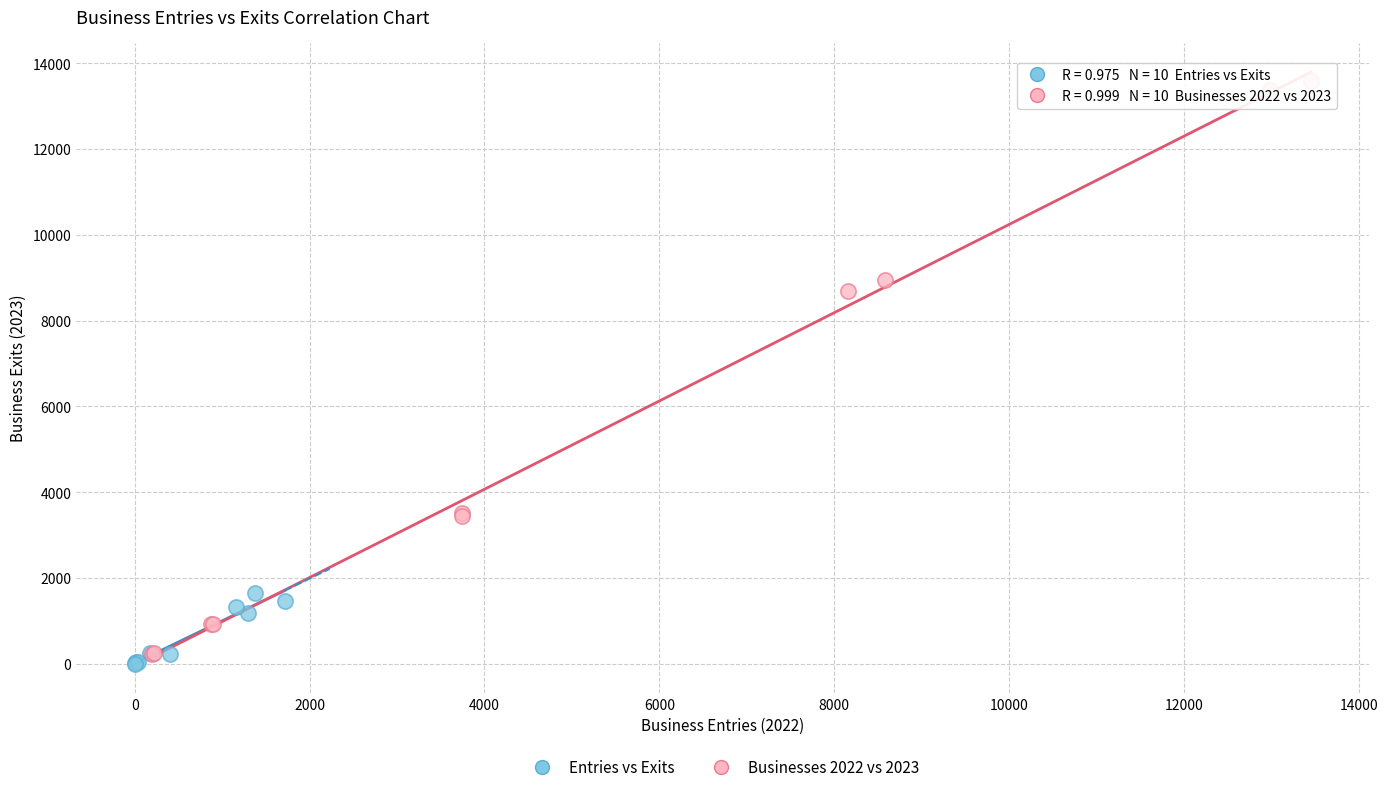

Which series reaches the maximum Y coordinate?

Businesses 2022 vs 2023